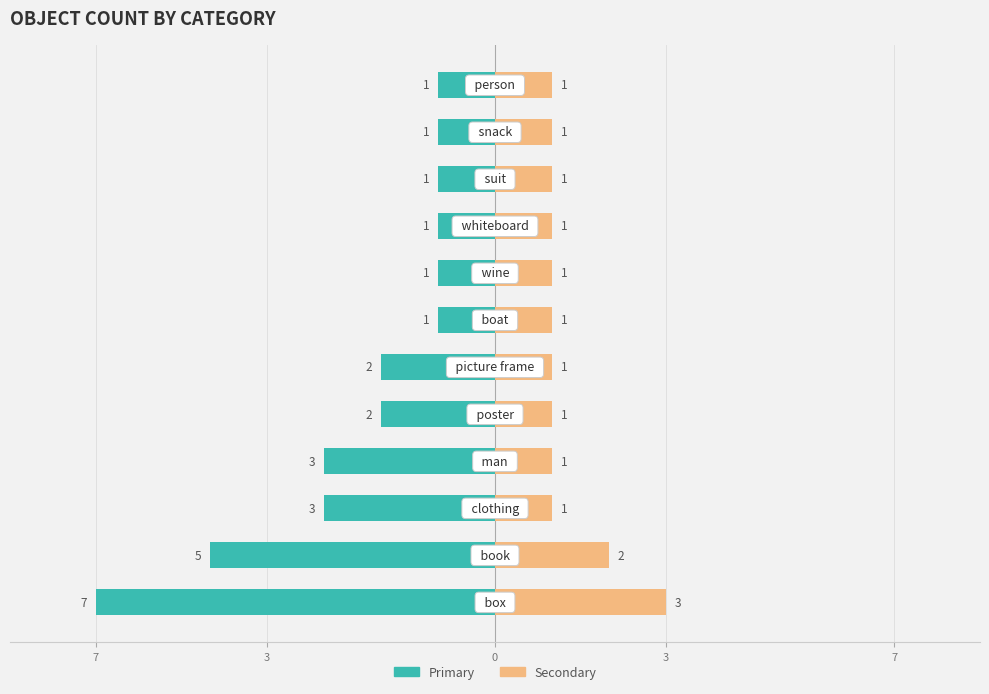

What is the difference between the highest and lowest values at 0?

4